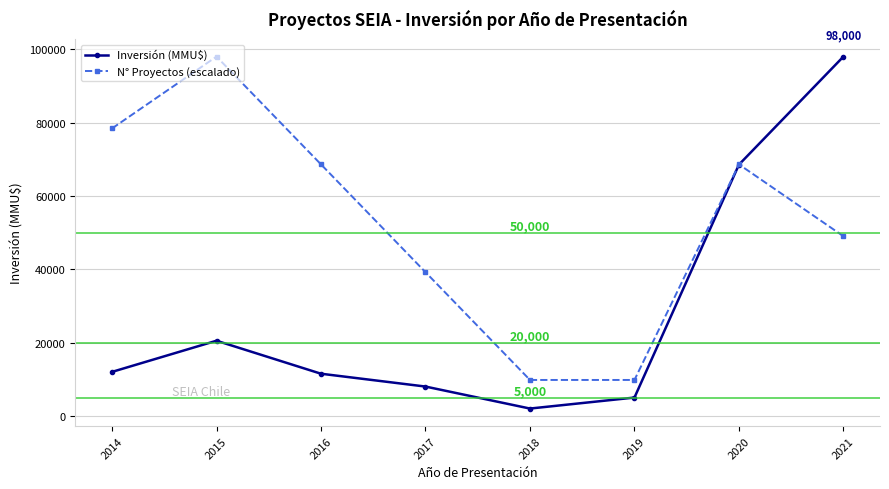

Rank the series by their average value, from highest to lowest.

N° Proyectos (escalado), Inversión (MMU$)